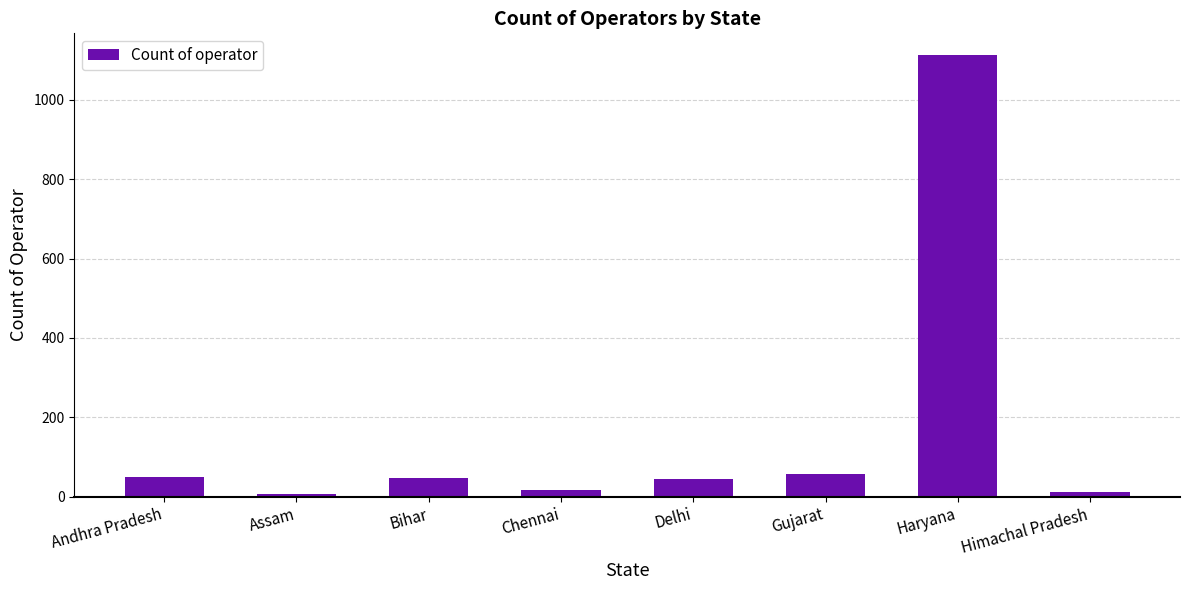

How many values are below 48?

4